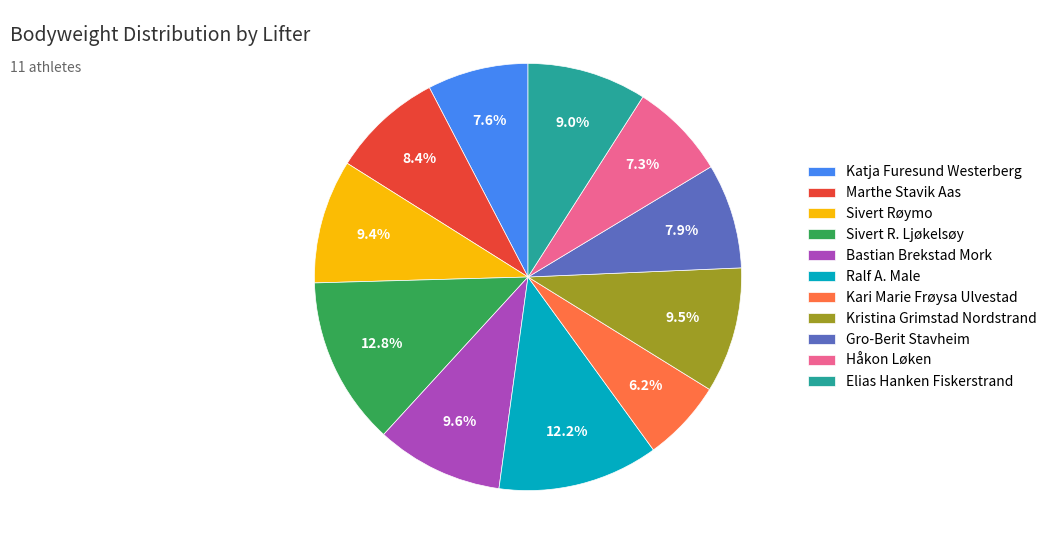

Which category has the smallest portion of the pie?

Kari Marie Frøysa Ulvestad